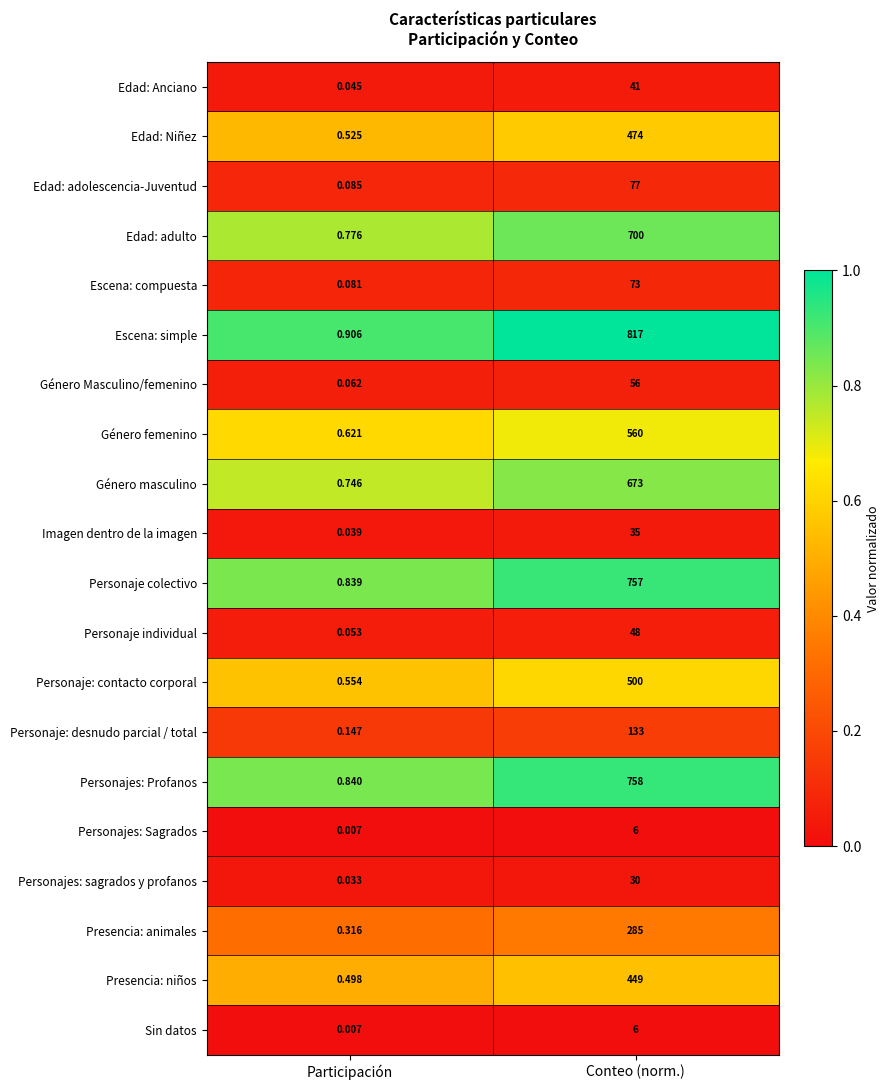

List the labels in order of Género masculino value, largest first.

Conteo (norm.), Participación